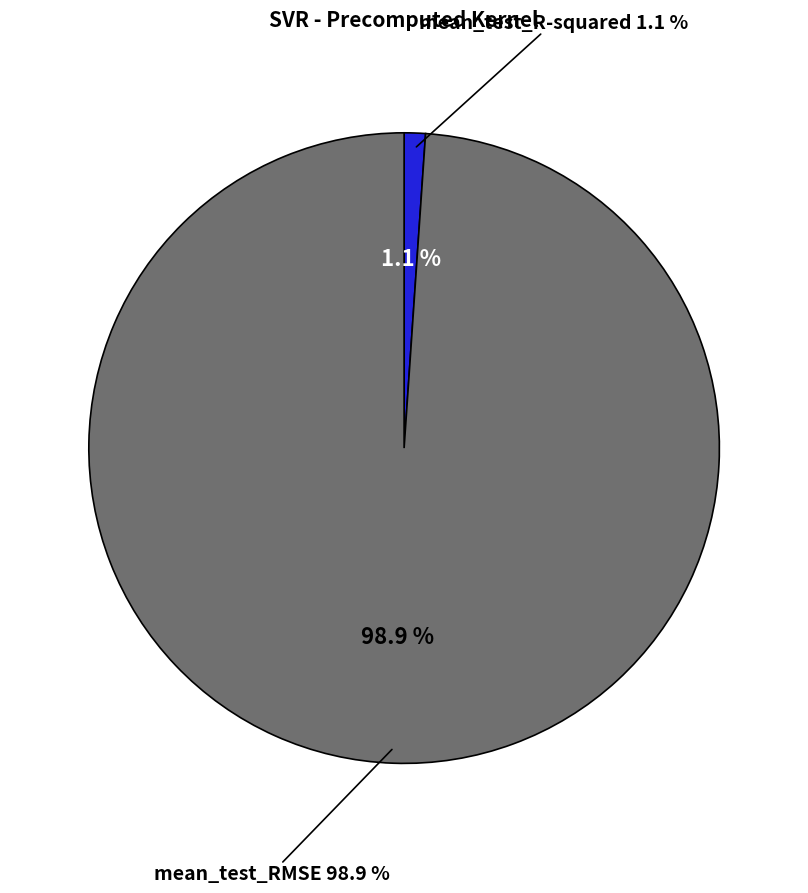

What is the smallest slice in the pie chart?

mean_test_R-squared